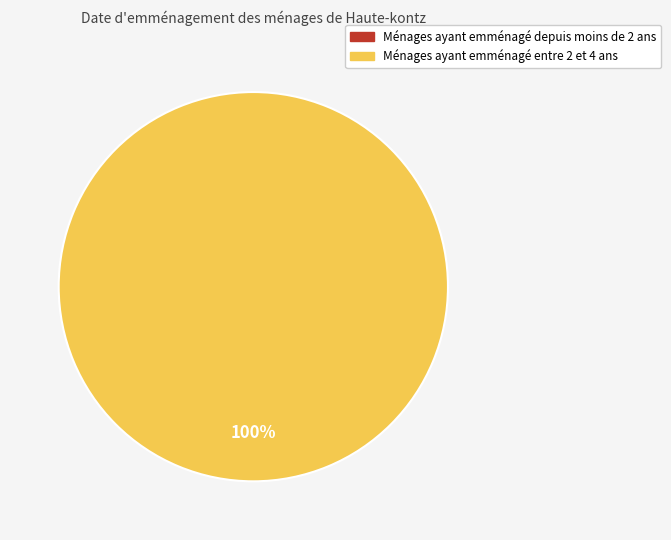

How many segments does this pie chart have?

2